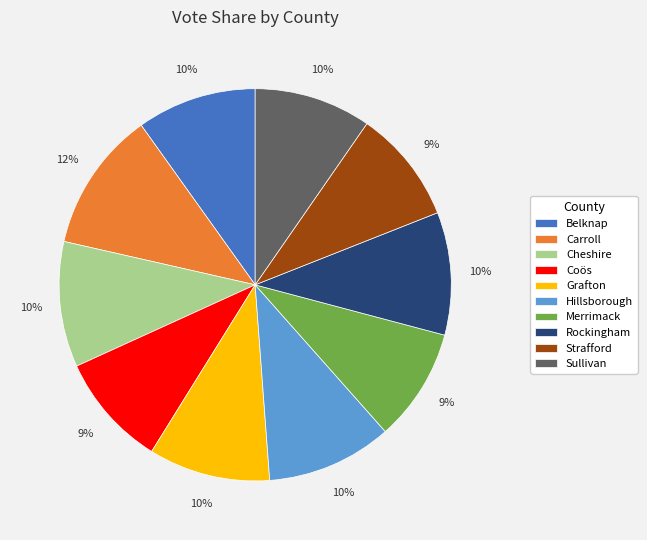

Is it true that Rockingham is 15% of the pie?

False